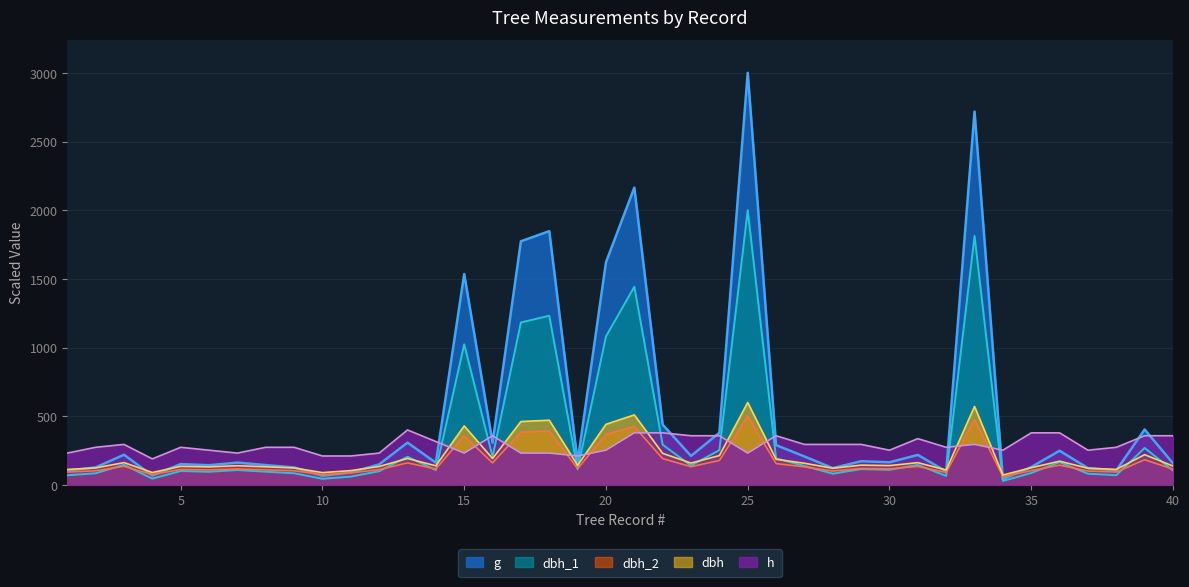

Which series has the widest spread of values?

g